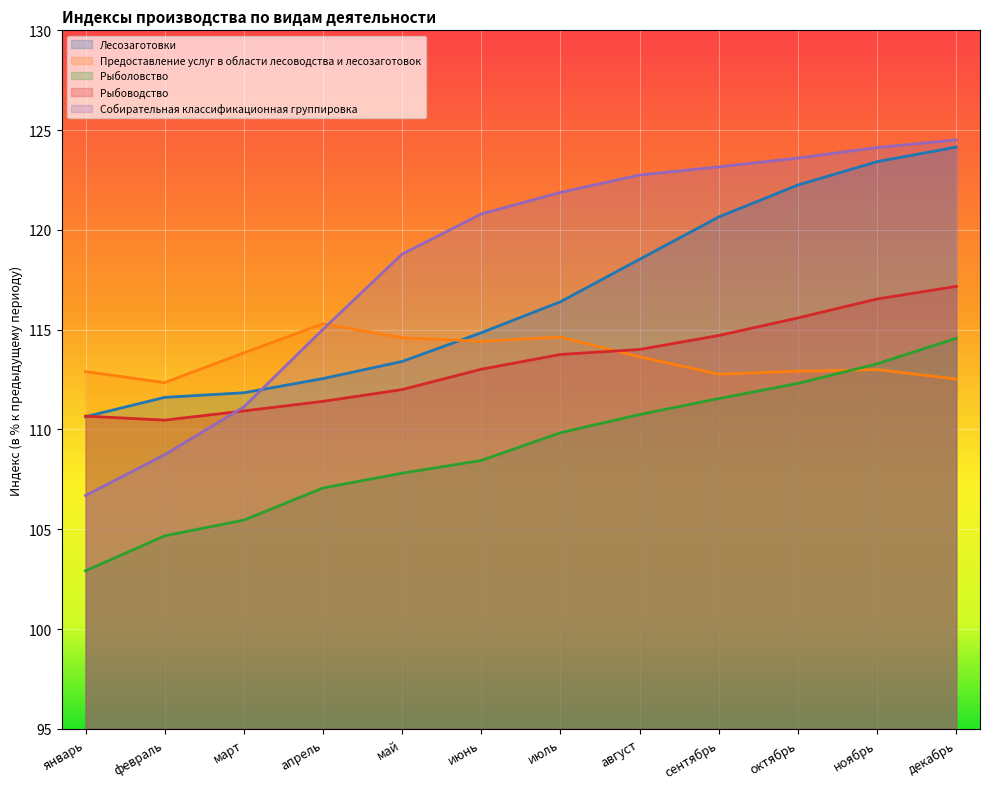

What is the label of the 3rd point from the right?

октябрь